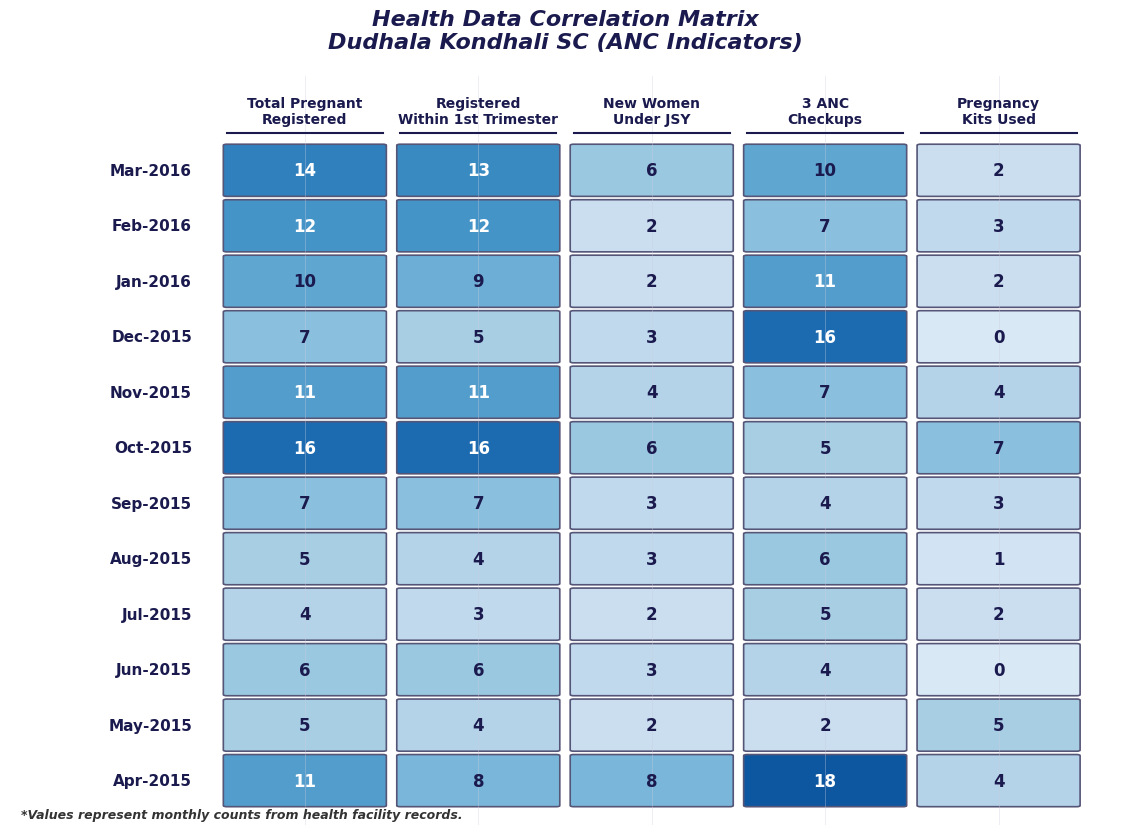

What is the sum of all Dec-2015 values?

31